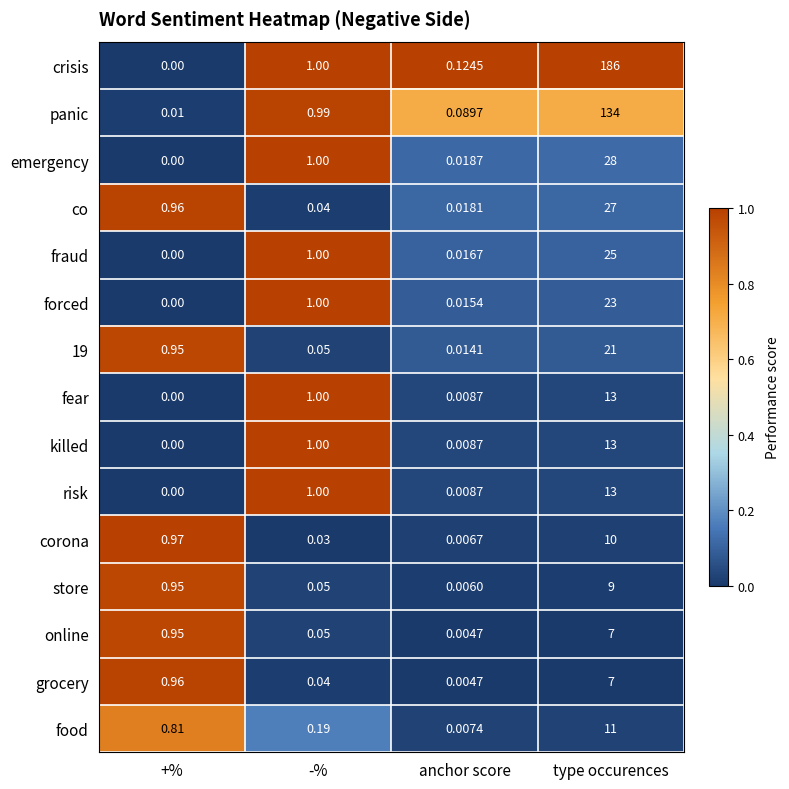

Rank the categories by crisis value from highest to lowest.

type occurences, -%, anchor score, +%